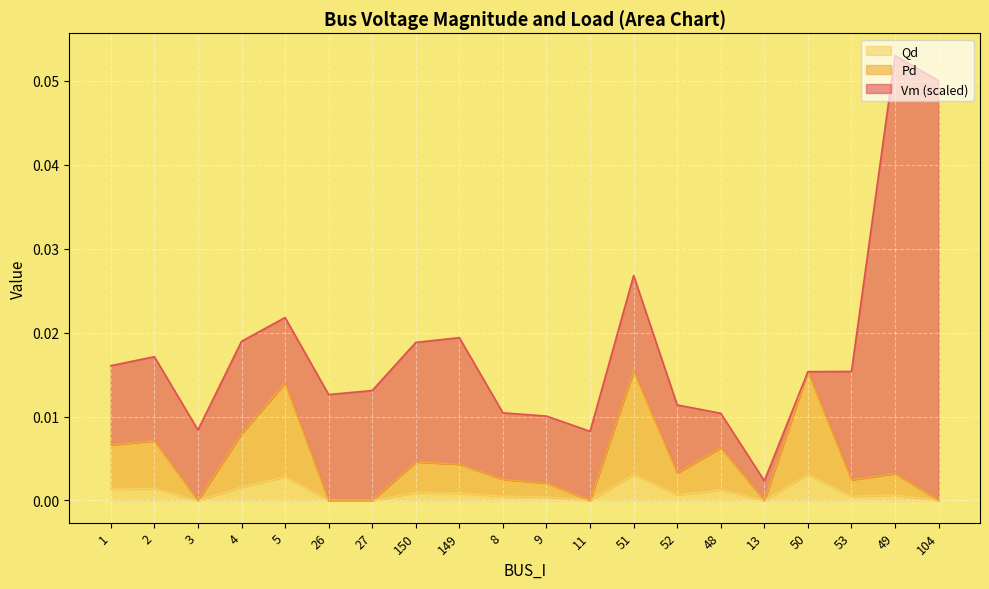

At which label does Qd reach its peak?

51